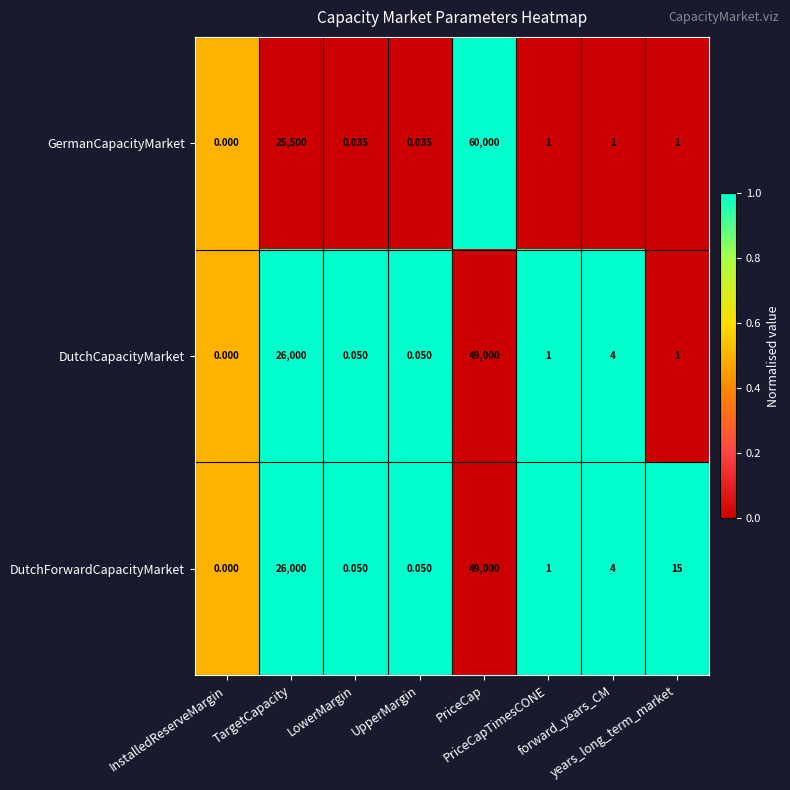

Which series has the largest total across all categories?

GermanCapacityMarket